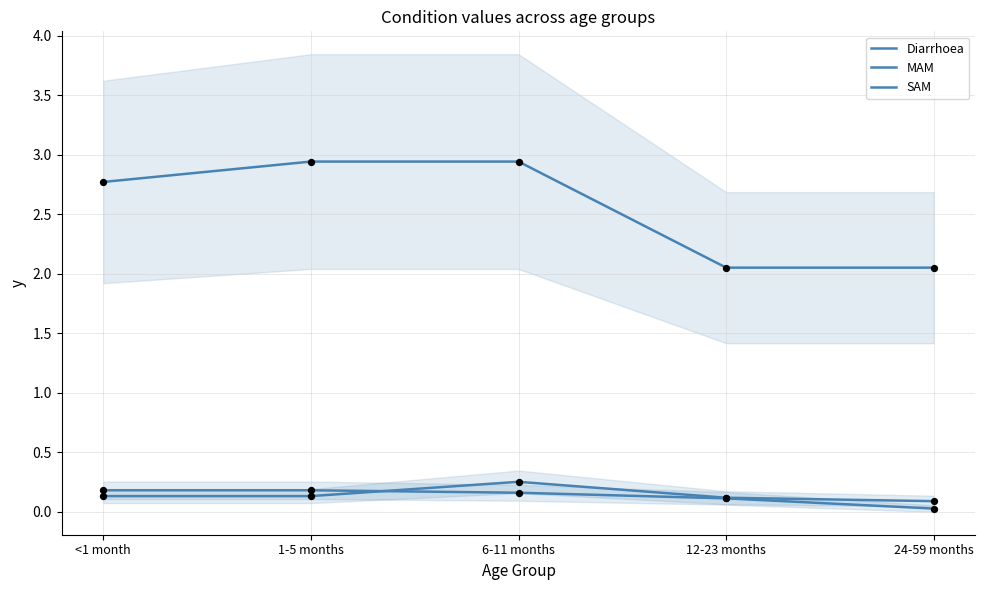

What is the total value across all series at 12-23 months?

2.3